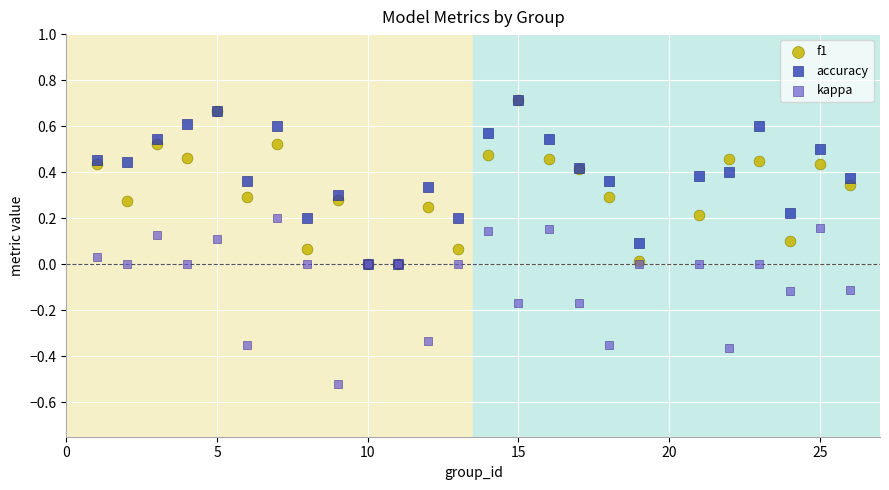

Which series reaches the minimum Y coordinate?

kappa